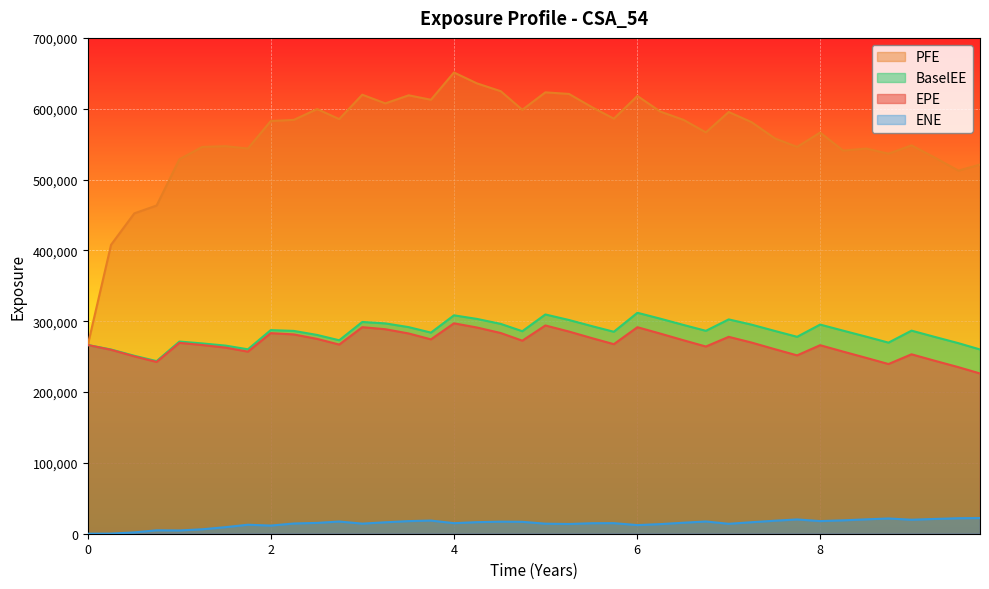

Which series has the largest range (max minus min)?

PFE